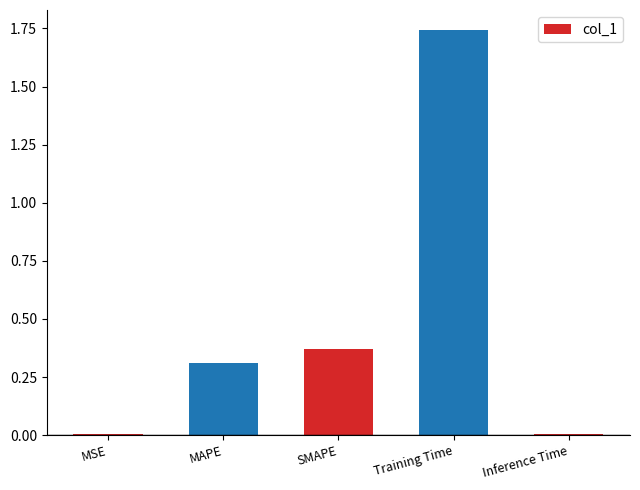

What is the change in value from SMAPE to Training Time?

+1.4